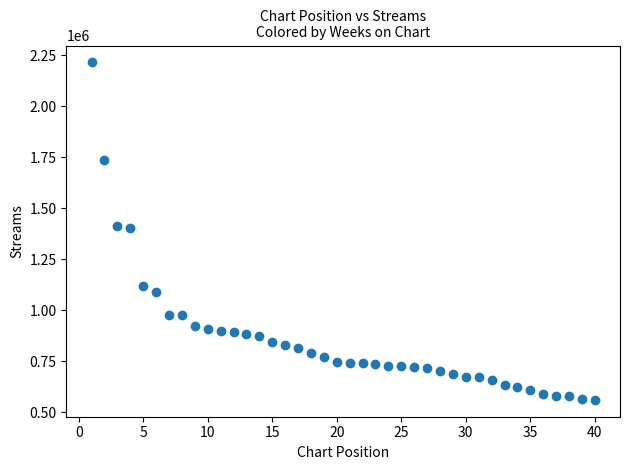

What is the range of X values (max minus min)?

39